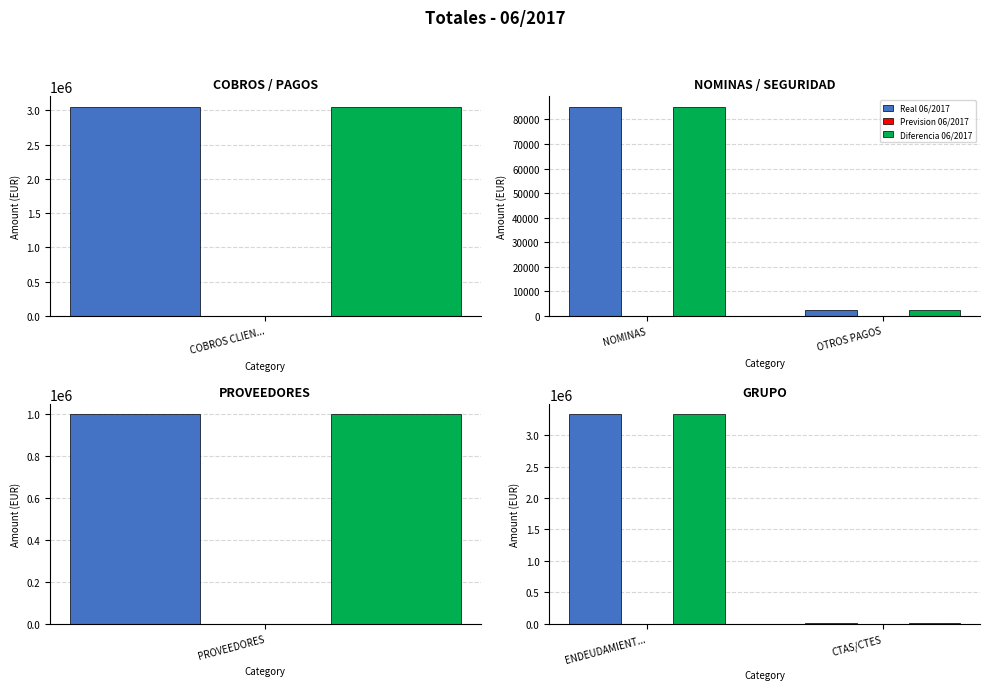

Rank the series by their maximum value, from highest to lowest.

Real 06/2017, Diferencia 06/2017, Prevision 06/2017